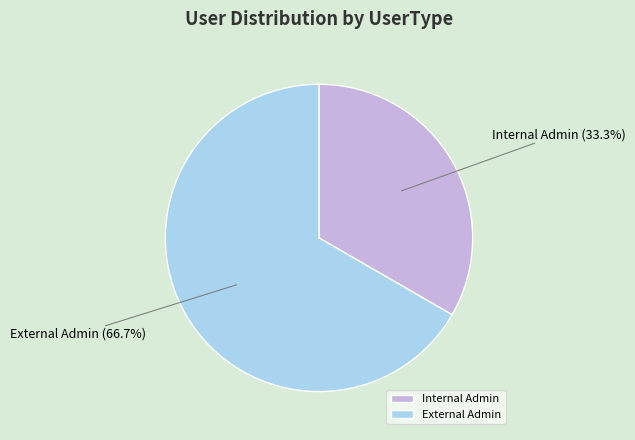

Is there a majority slice in this chart?

Yes